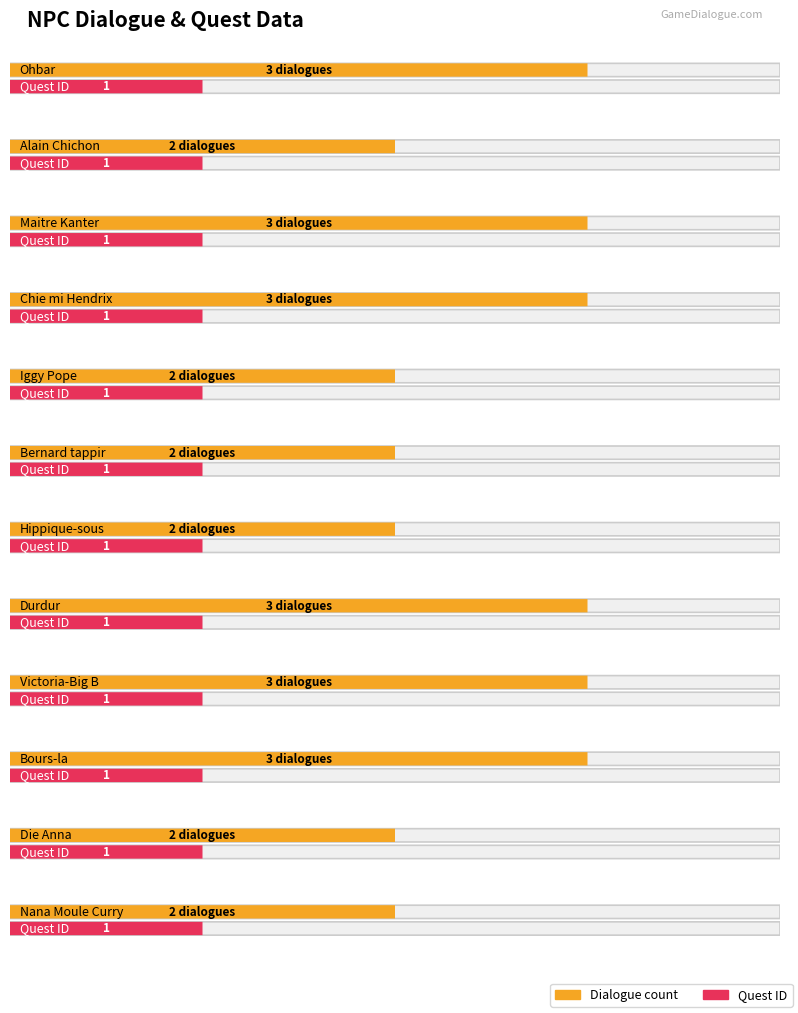

What is the value of the quest_id bar at the 3rd from the left?

1